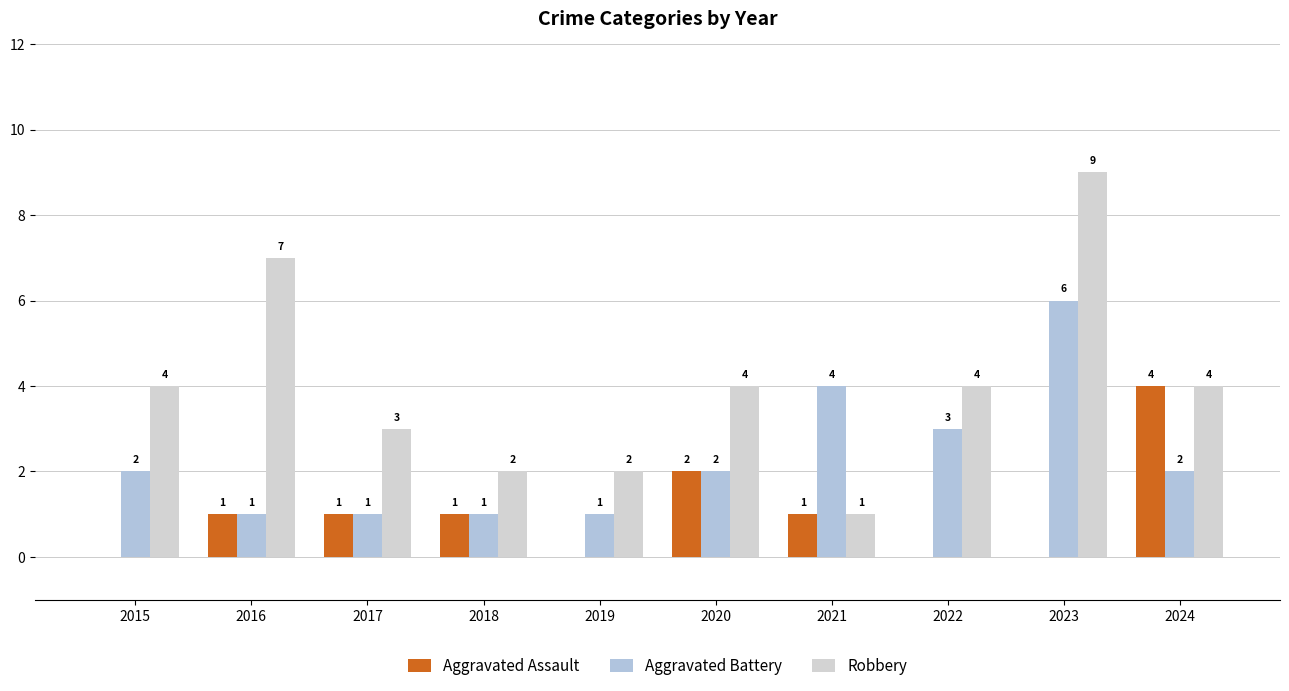

True or false: Robbery has a value of 2 at 2019.

True